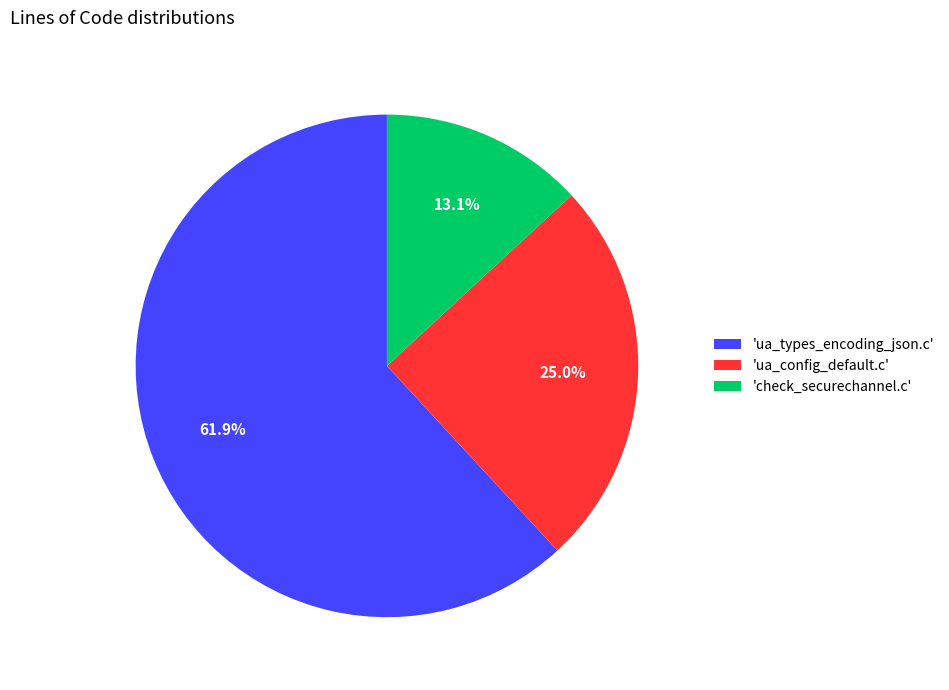

Which category accounts for the majority?

'ua_types_encoding_json.c'